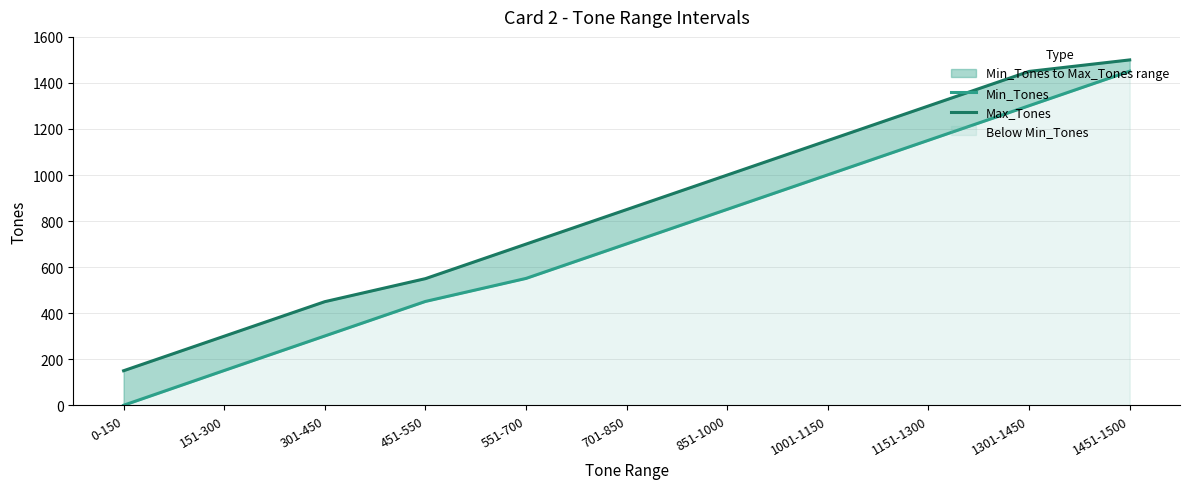

Does the chart display data point markers on the line(s)?

No